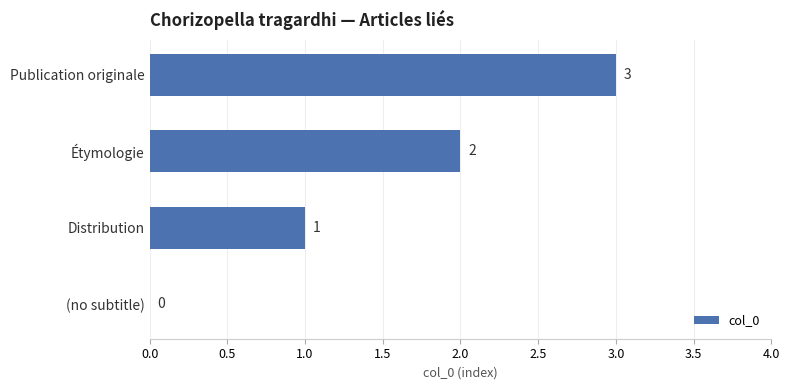

Which label corresponds to the largest value in the chart?

Publication originale